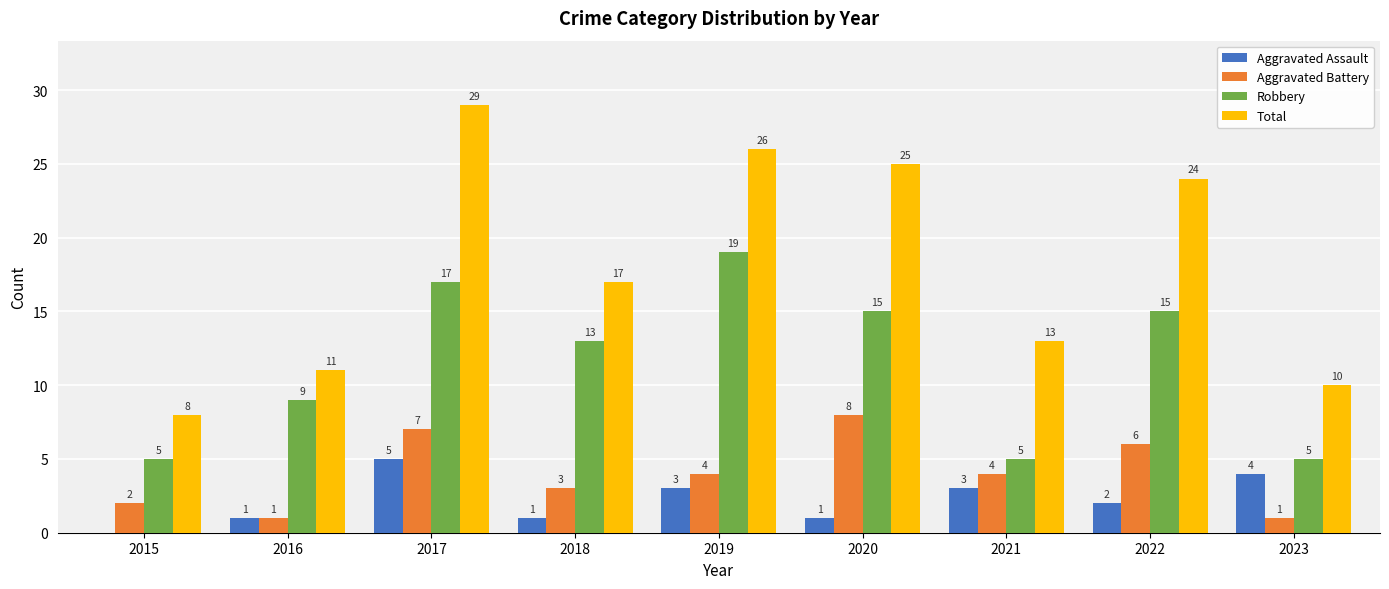

What is the sum of the Aggravated Assault values at 2020 and 2023?

5